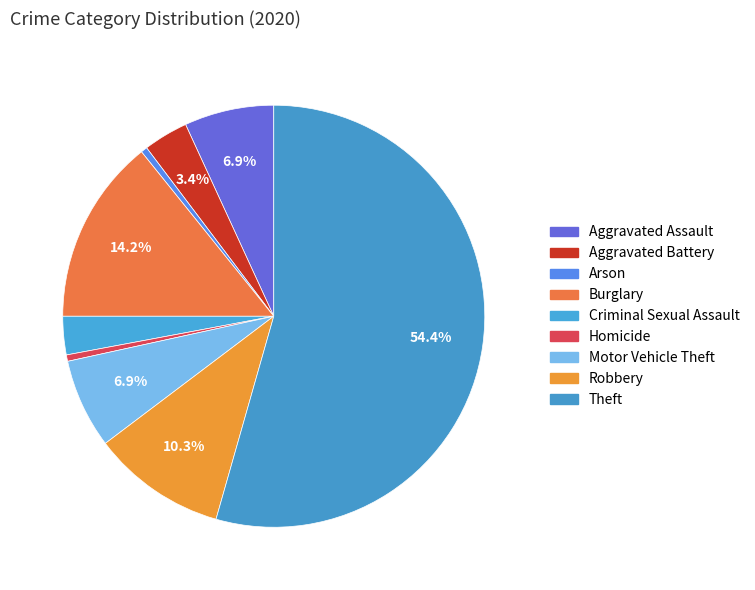

To the nearest percent, what is the difference between the largest and smallest slice percentages?

54%